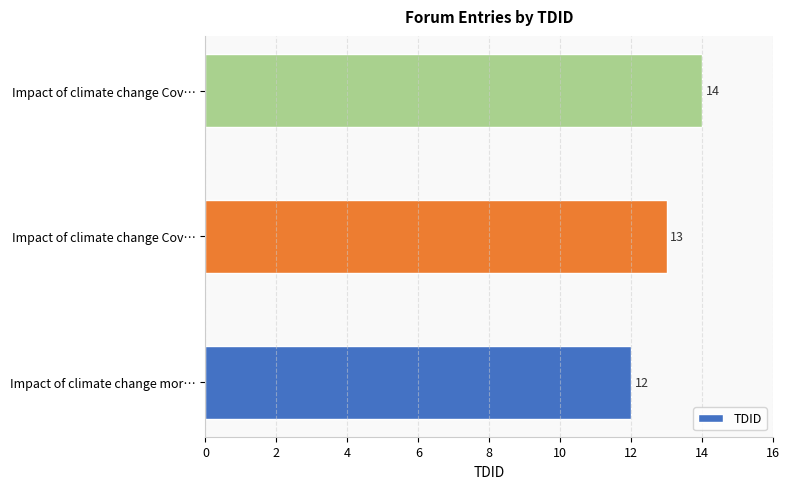

Does the chart contain any negative values?

No